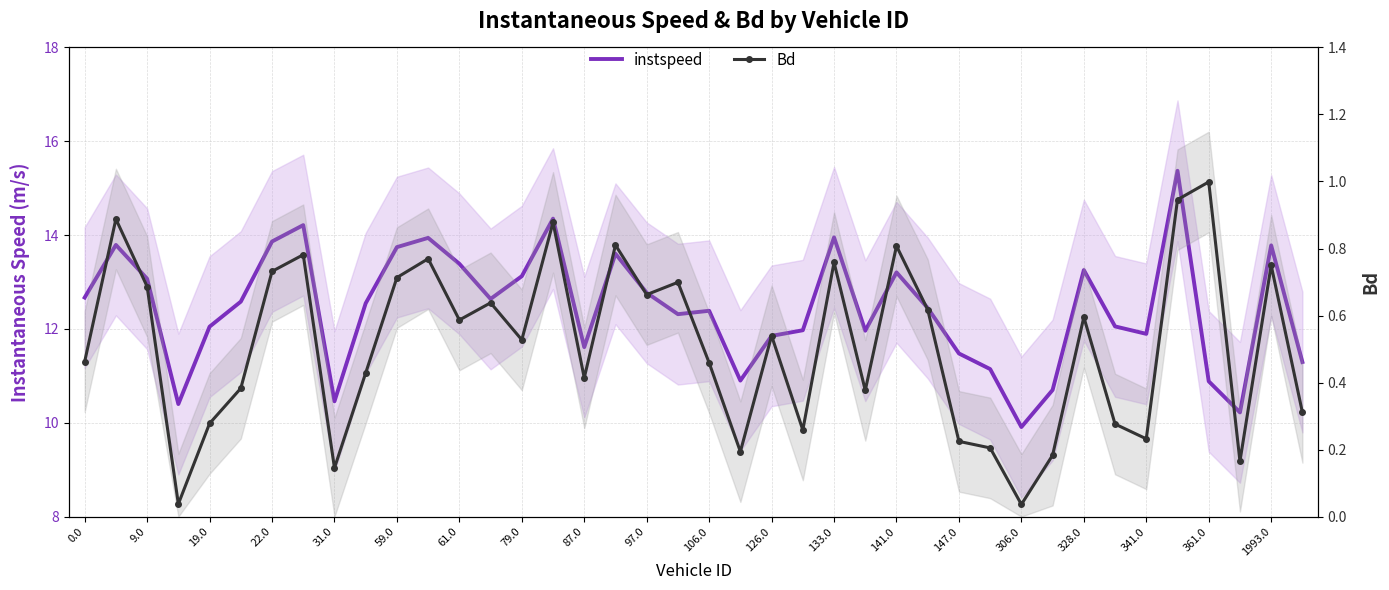

What is the value of the instspeed point at the 9th from the left?

10.5